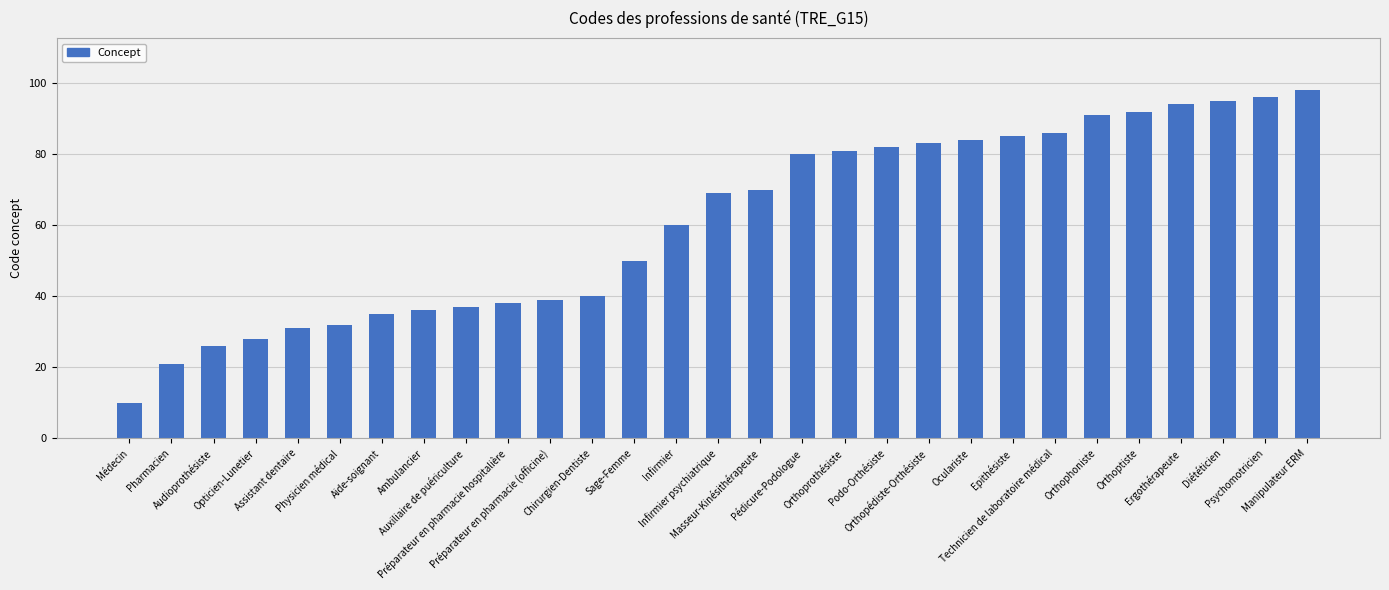

Rank the categories by value from highest to lowest.

Manipulateur ERM, Psychomotricien, Diététicien, Ergothérapeute, Orthoptiste, Orthophoniste, Technicien de laboratoire médical, Epithésiste, Oculariste, Orthopédiste-Orthésiste, Podo-Orthésiste, Orthoprothésiste, Pédicure-Podologue, Masseur-Kinésithérapeute, Infirmier psychiatrique, Infirmier, Sage-Femme, Chirurgien-Dentiste, Préparateur en pharmacie (officine), Préparateur en pharmacie hospitalière, Auxiliaire de puériculture, Ambulancier, Aide-soignant, Physicien médical, Assistant dentaire, Opticien-Lunetier, Audioprothésiste, Pharmacien, Médecin